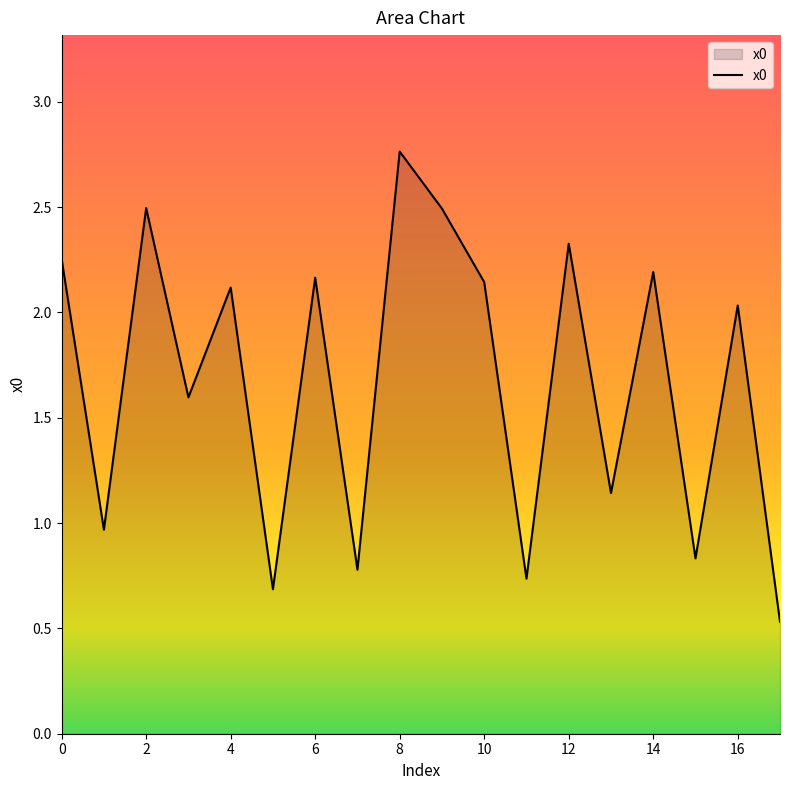

List the labels in order of value, largest first.

8, 2, 9, 12, 0, 14, 6, 10, 4, 16, 3, 13, 1, 15, 7, 11, 5, 17